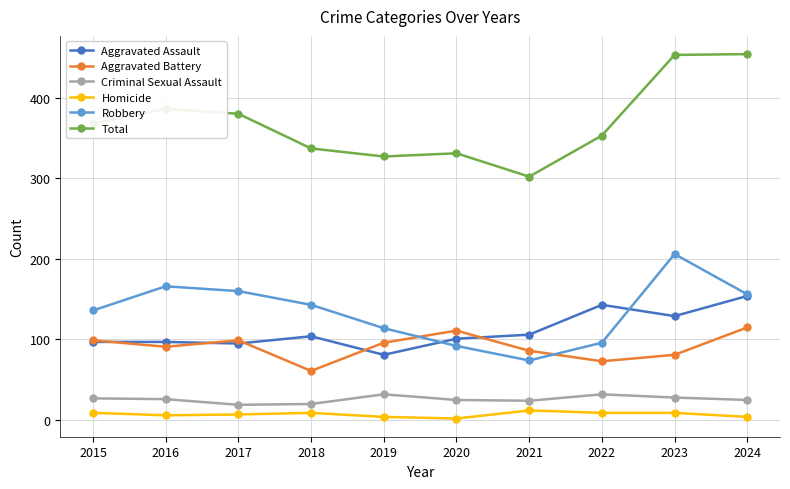

What are all the series names shown in the legend?

Aggravated Assault, Aggravated Battery, Criminal Sexual Assault, Homicide, Robbery, Total